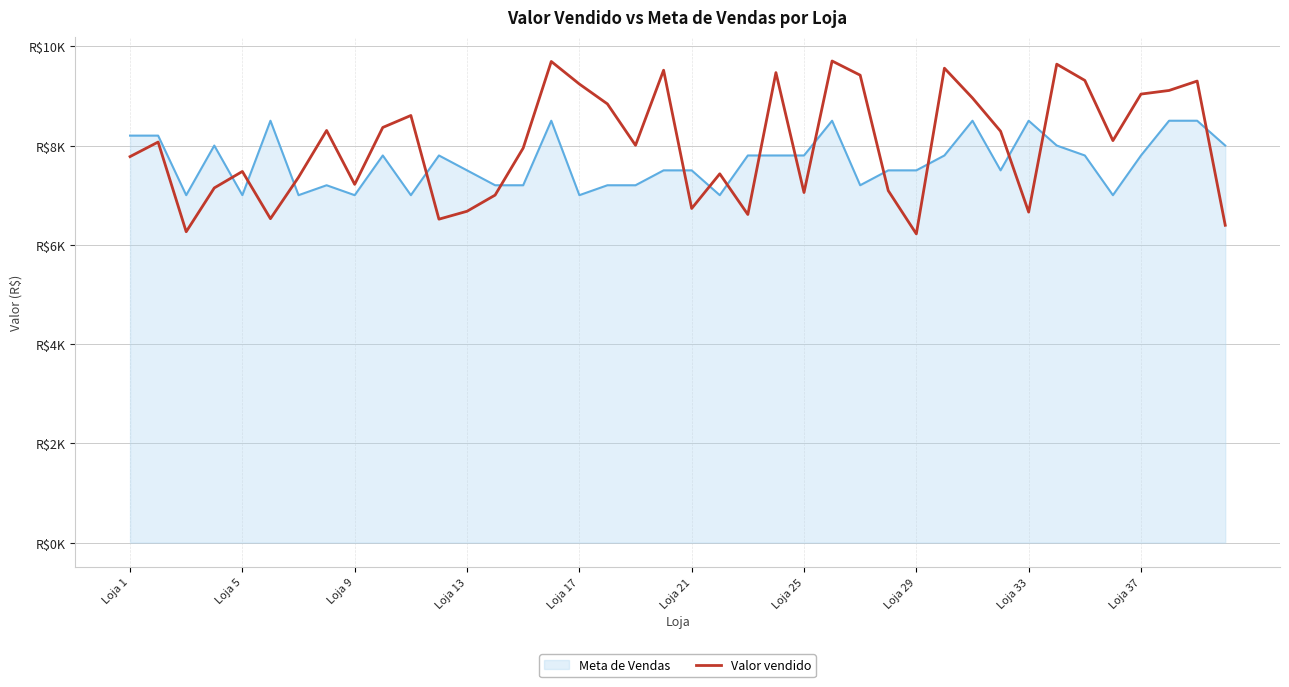

Is this an area chart (filled region under the line)?

Yes